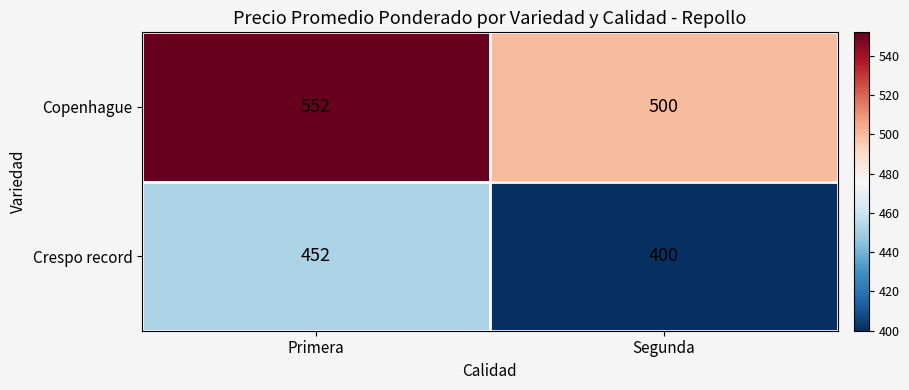

Reading left to right, extract all data points from this chart.

Copenhague: 552	500
Crespo record: 452	400